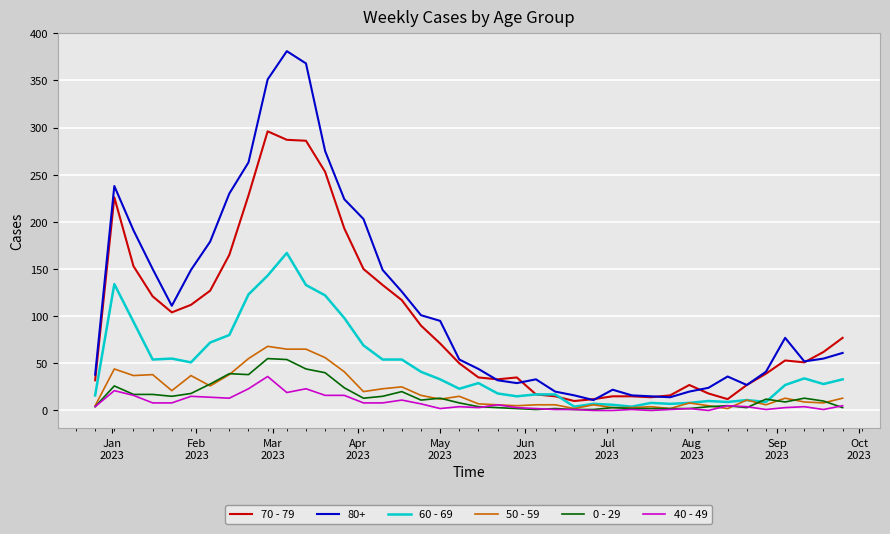

Which series has the largest total across all categories?

80+